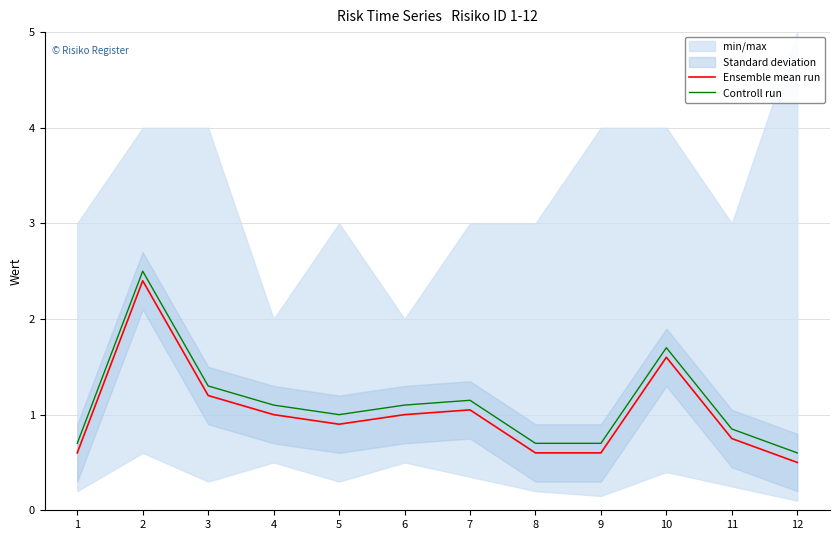

Rank the categories by Ensemble mean run value from highest to lowest.

2, 10, 3, 7, 4, 6, 5, 11, 1, 8, 9, 12